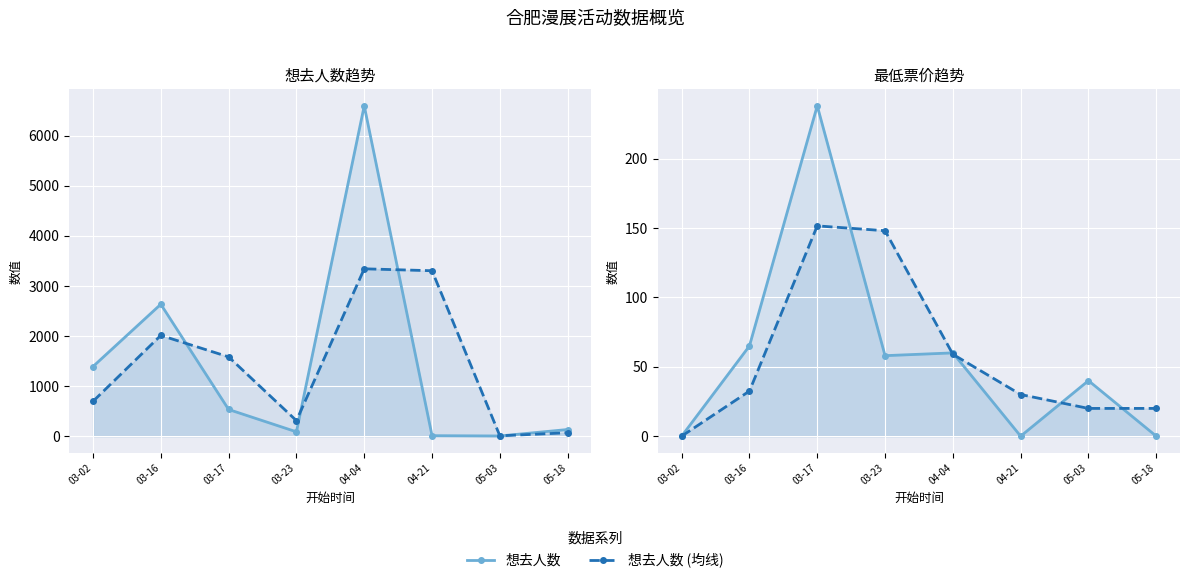

Does the chart display data point markers on the line(s)?

Yes